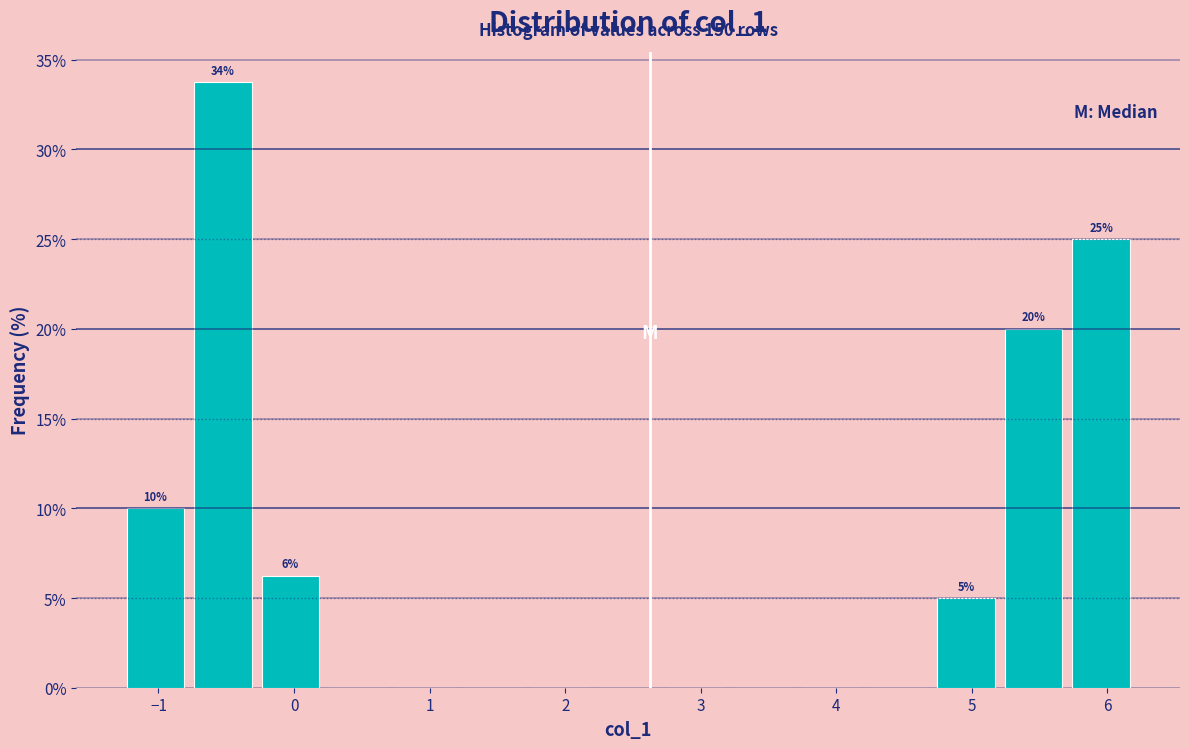

Which range on the x-axis has the tallest bar?

-0.8 to -0.3